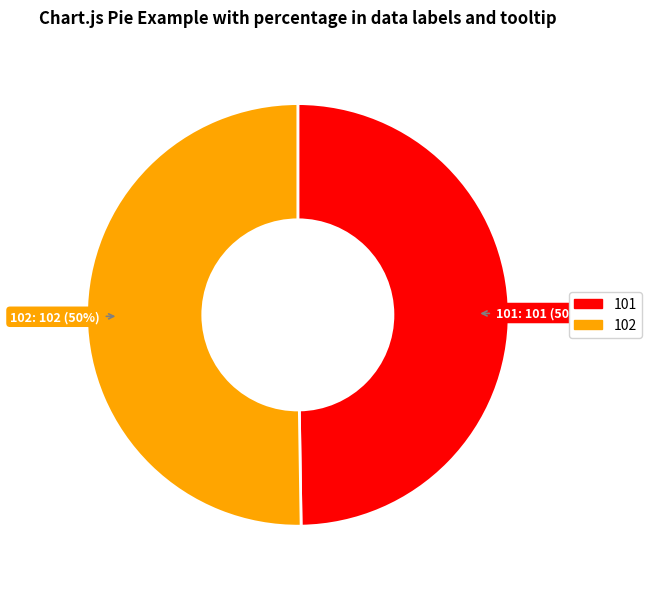

Is it true that 101 is 43% of the pie?

False